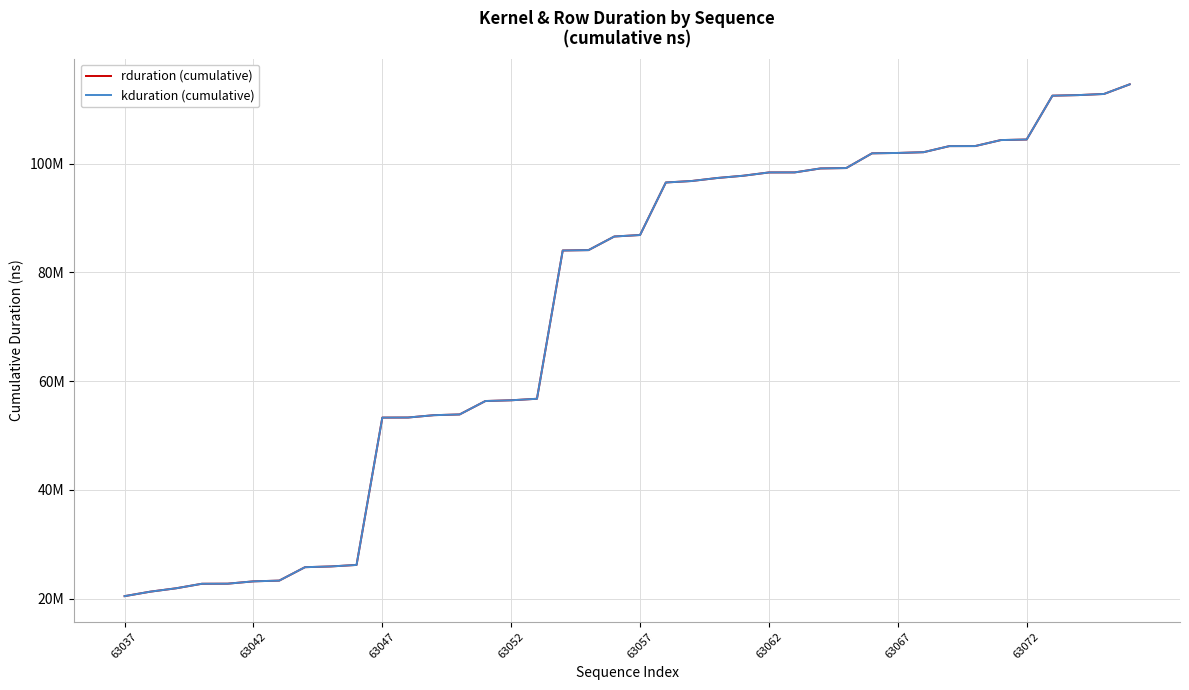

True or false: rduration (cumulative) has more than 1 interior local peaks.

False